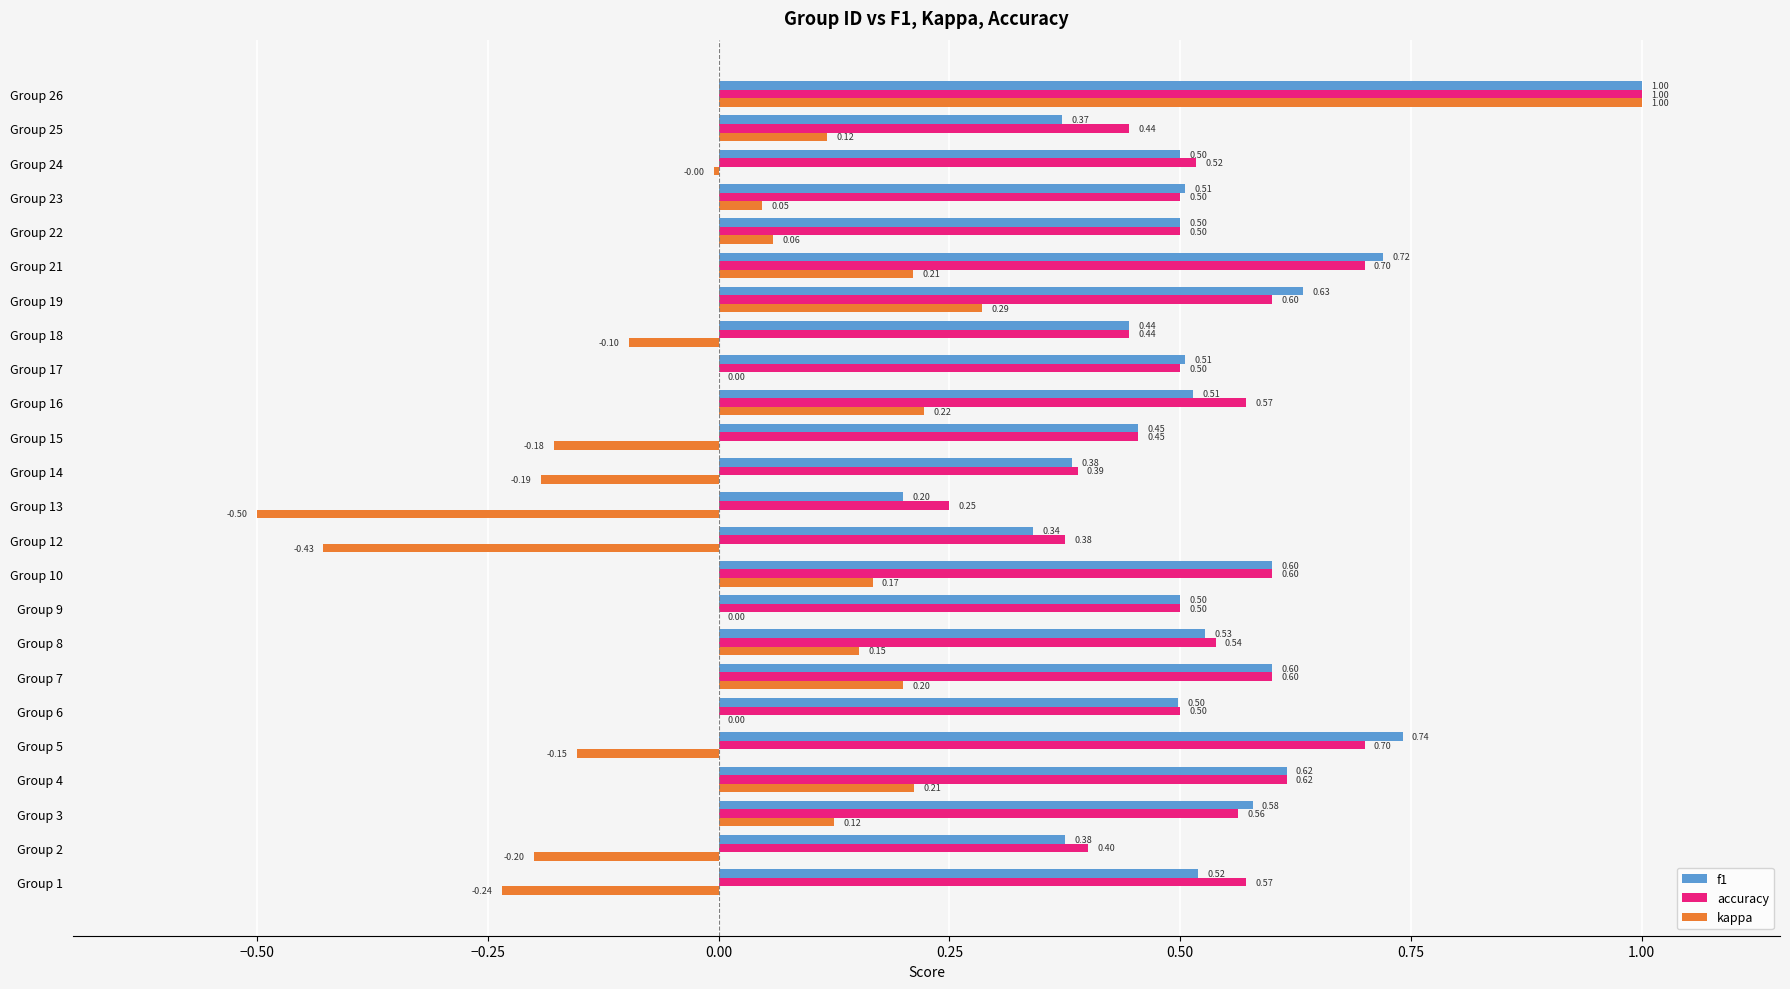

Which series changed the most between Group 24 and Group 26?

kappa